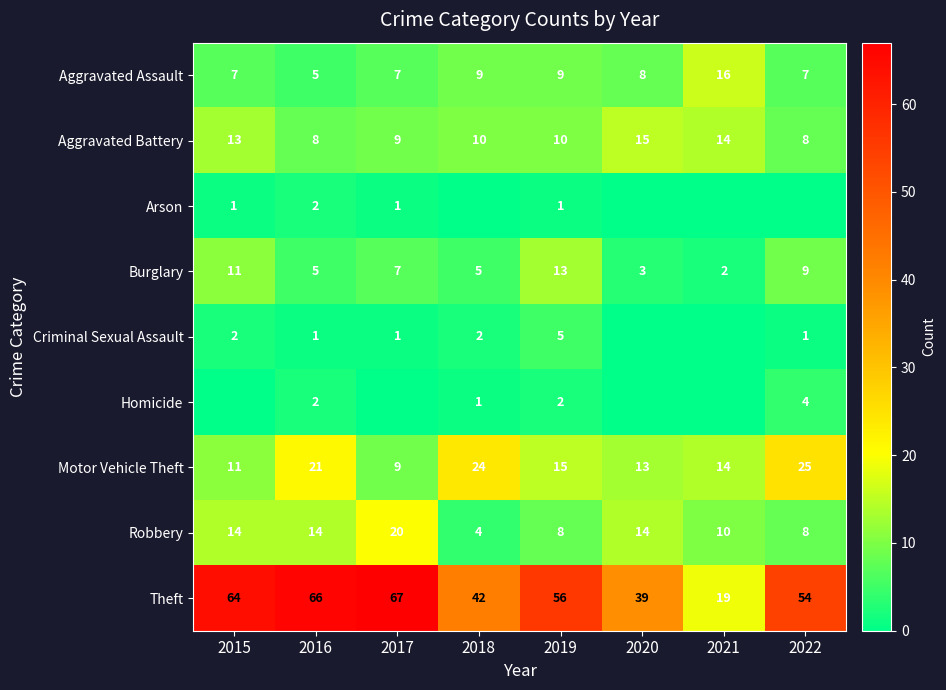

At which label does Motor Vehicle Theft first exceed 15?

2016